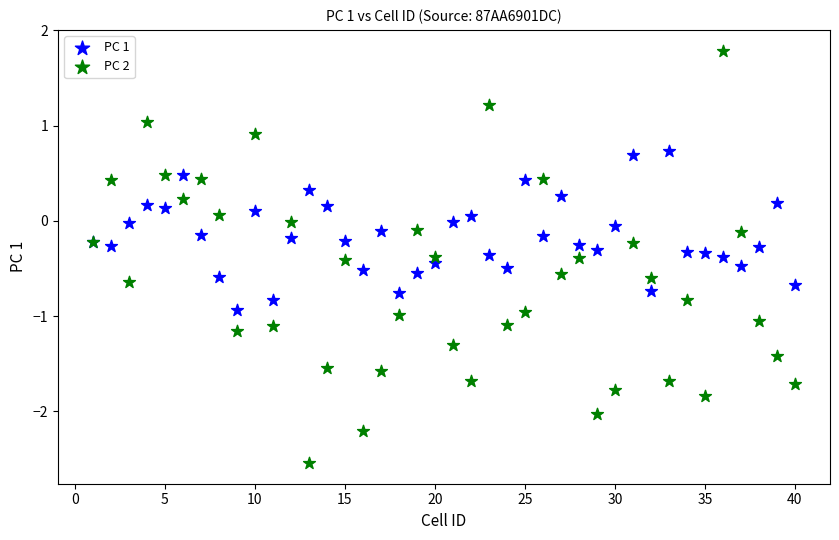

Which series has the largest Y range (max minus min)?

PC 2